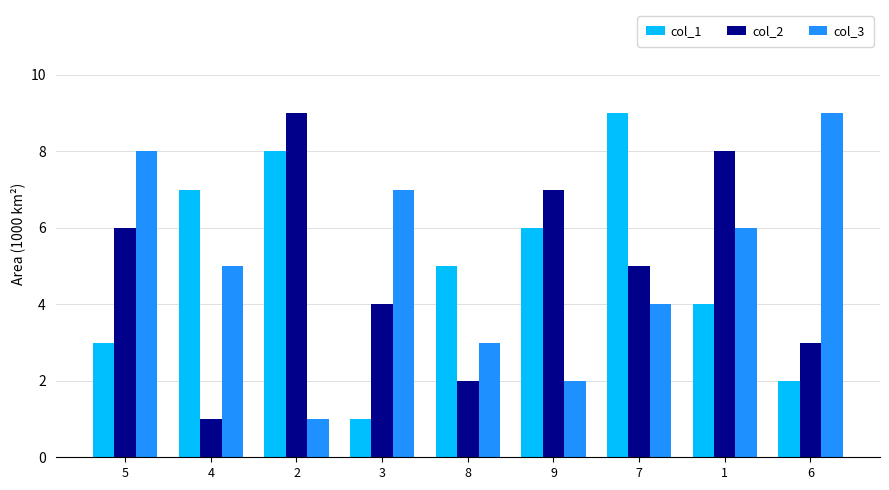

Is it true that col_1 equals 3 at 5?

True